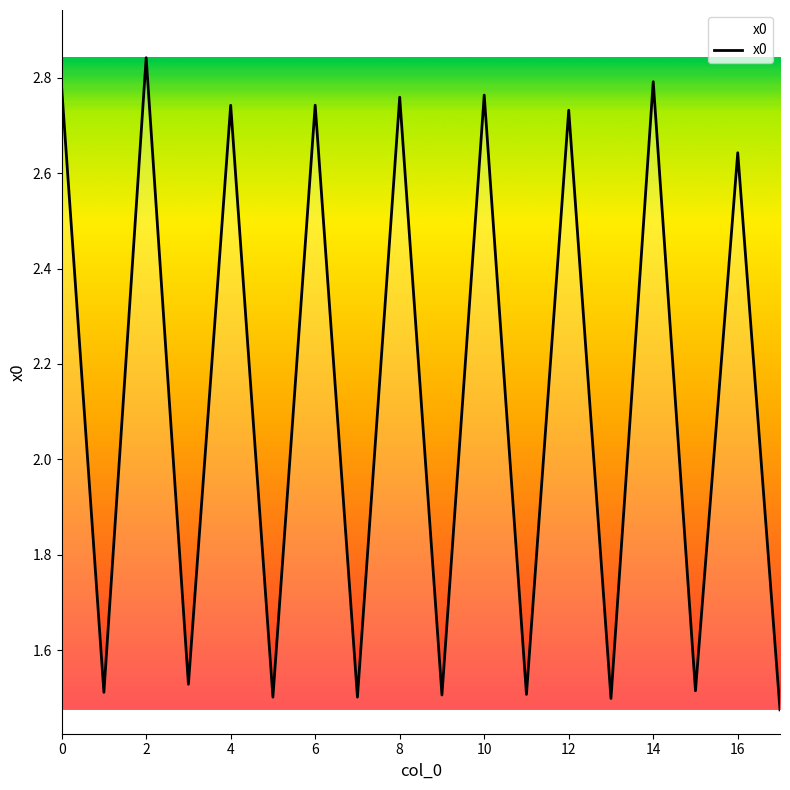

Reading right to left, extract all data points from this chart.

1.5	2.6	1.5	2.8	1.5	2.7	1.5	2.8	1.5	2.8	1.5	2.7	1.5	2.7	1.5	2.8	1.5	2.8